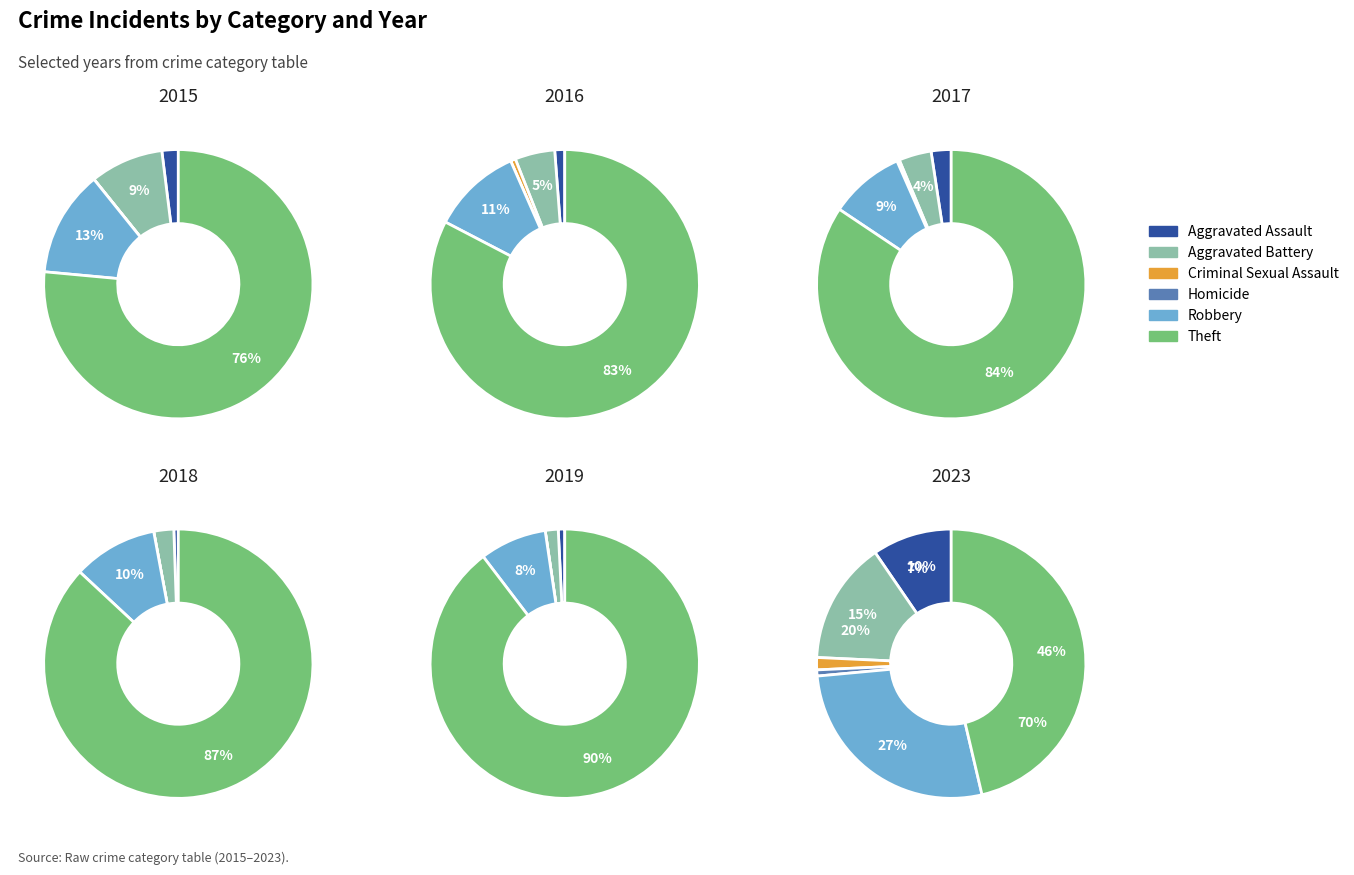

What is the largest slice in the pie chart?

Theft